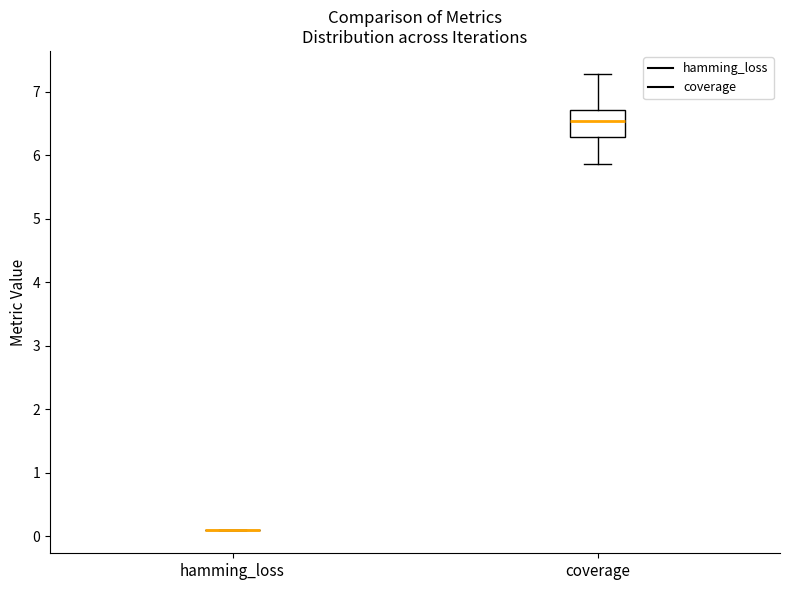

Comparing the boxes themselves (not the whiskers), which one is the tallest?

coverage